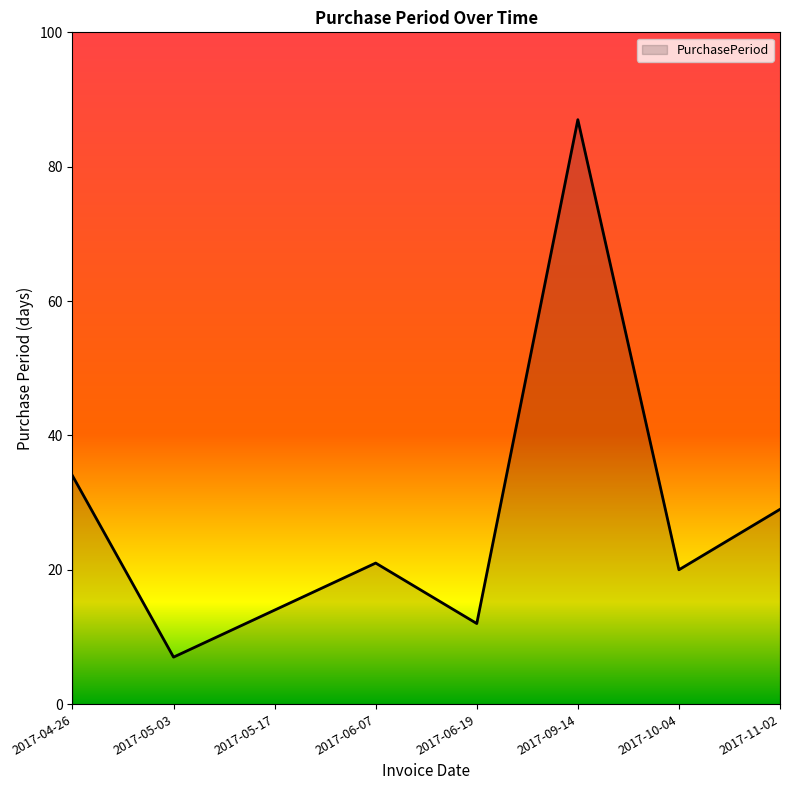

How many interior local peaks (higher than both neighbors) does the data have?

2